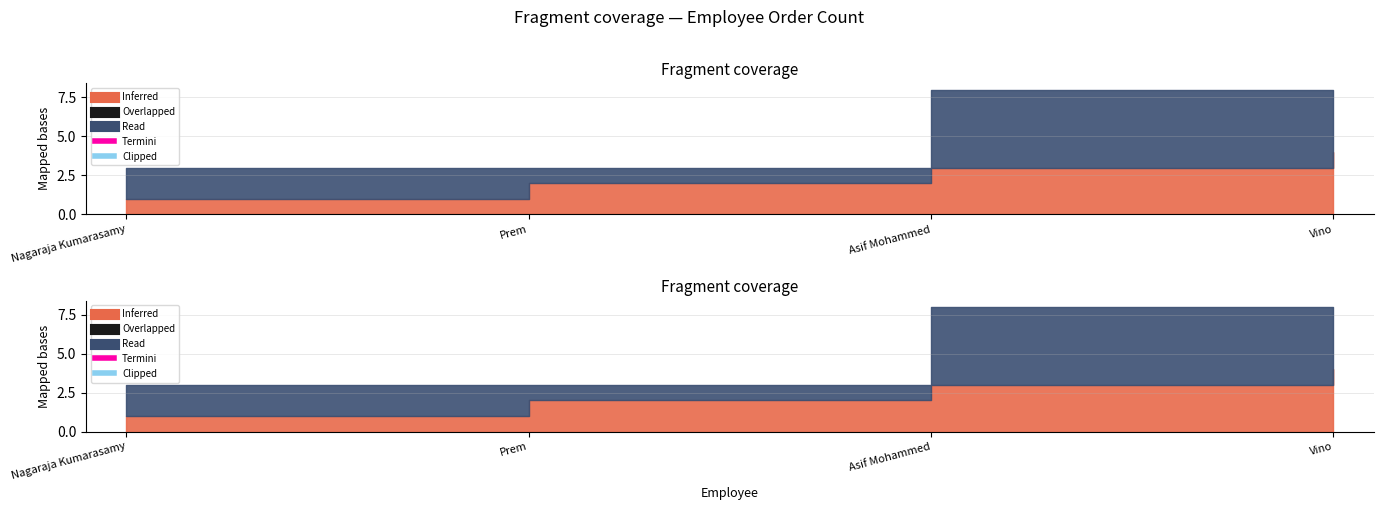

Between which two adjacent categories do Inferred and Read first intersect?

Nagaraja Kumarasamy and Prem